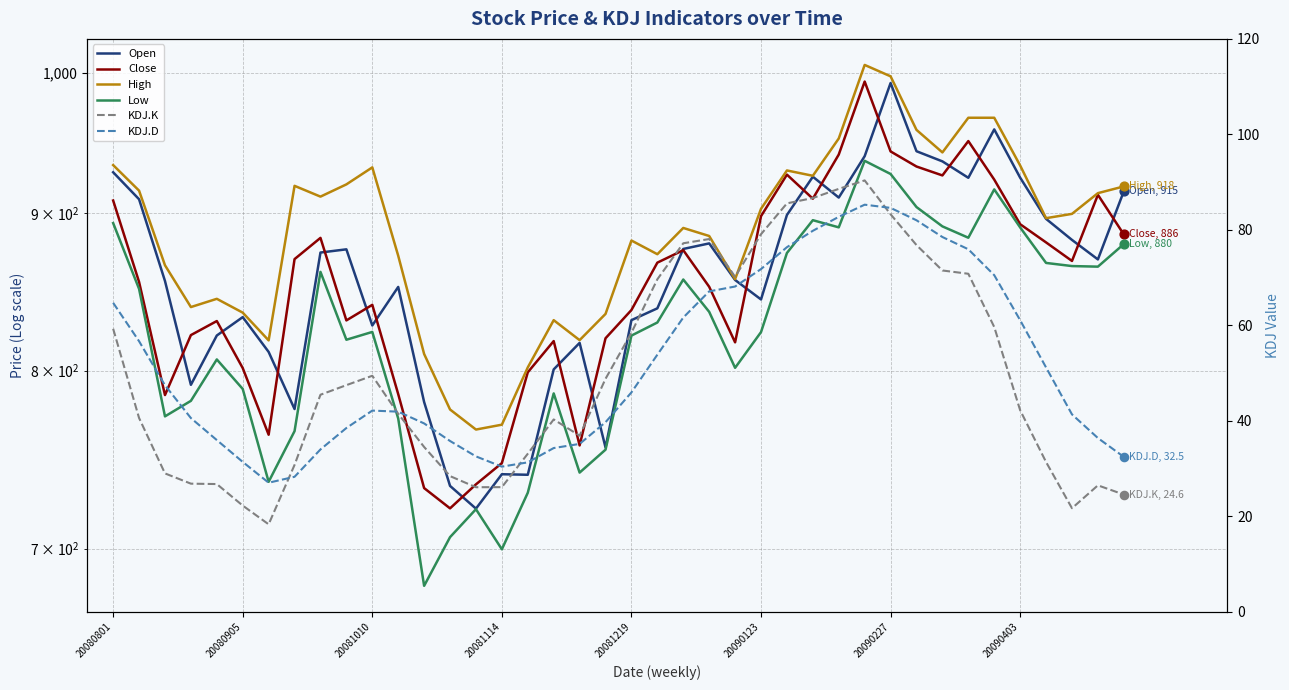

Which series reaches the maximum Y coordinate?

High